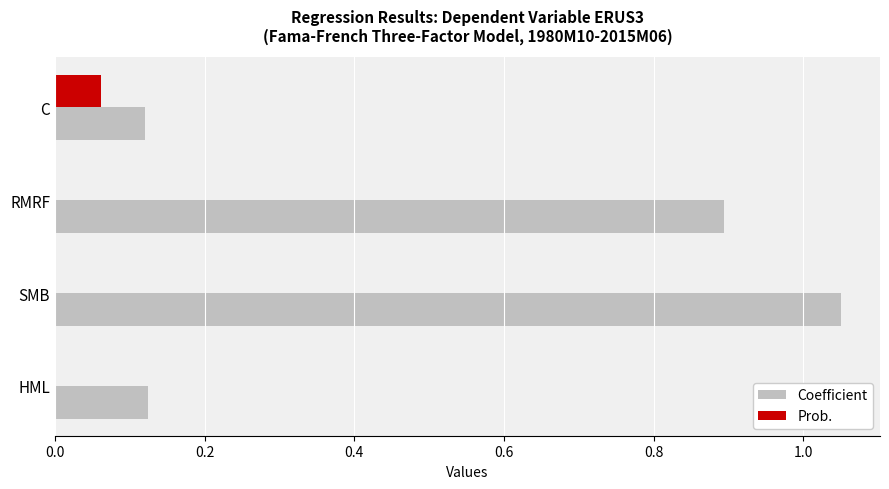

The value of Prob. at HML is 0.0. True or false?

True